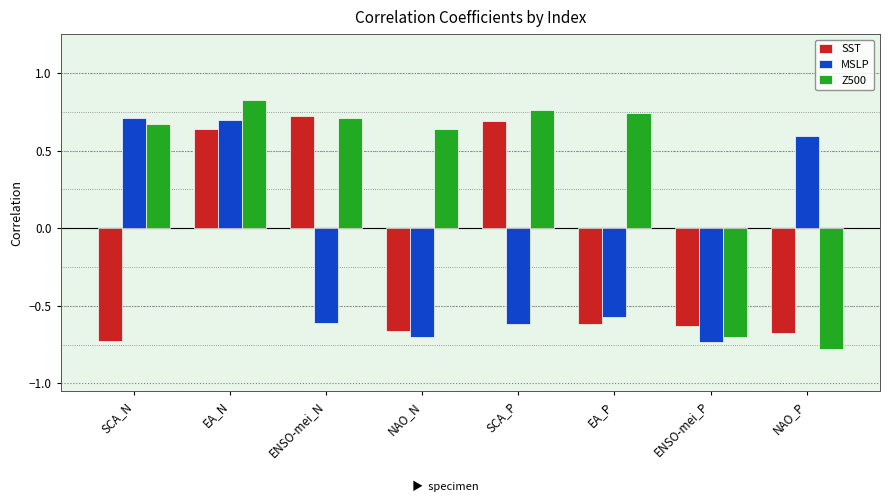

How many data points does each series have?

8